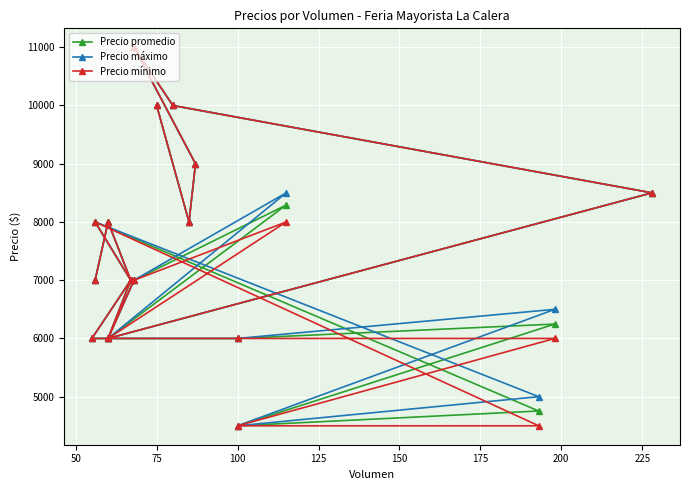

What value does the Precio mínimo series have at 100?

4500